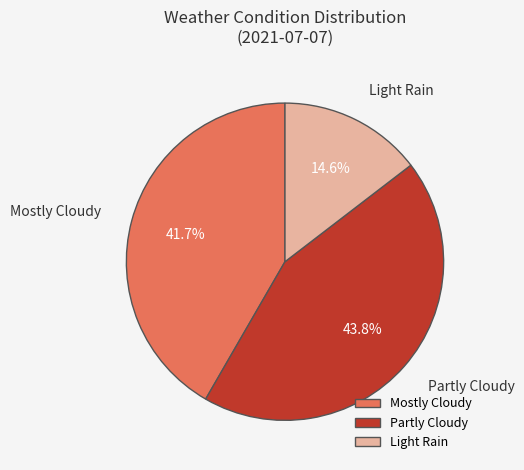

Does any single category account for the majority?

No